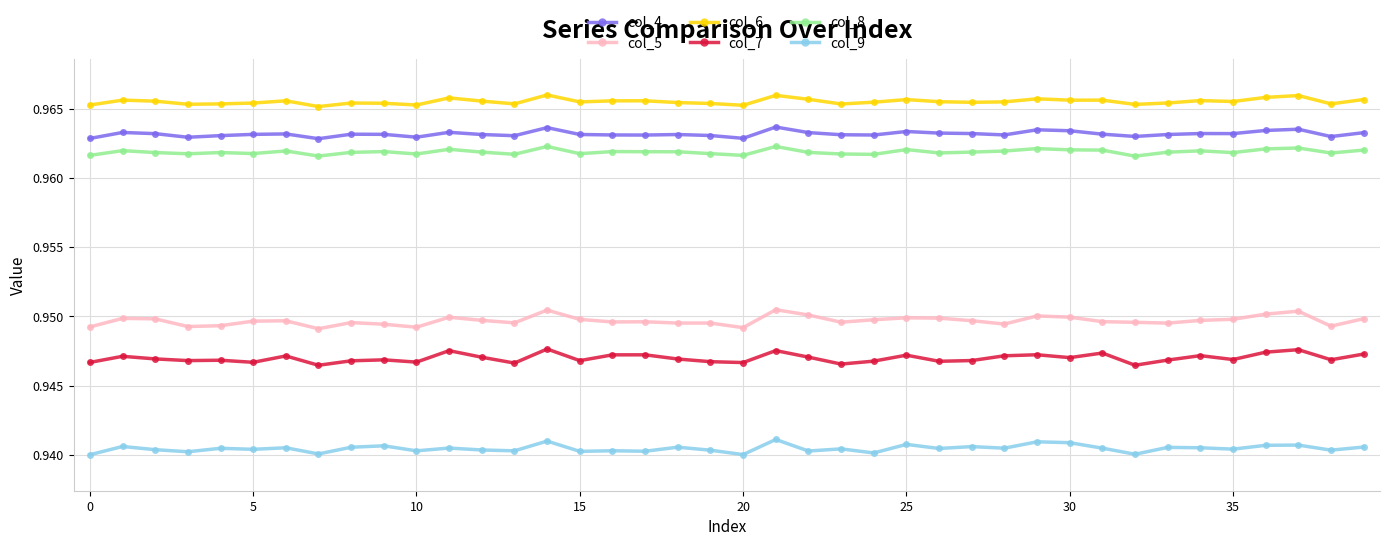

Rank the series by their maximum value, from lowest to highest.

col_9, col_7, col_5, col_8, col_4, col_6